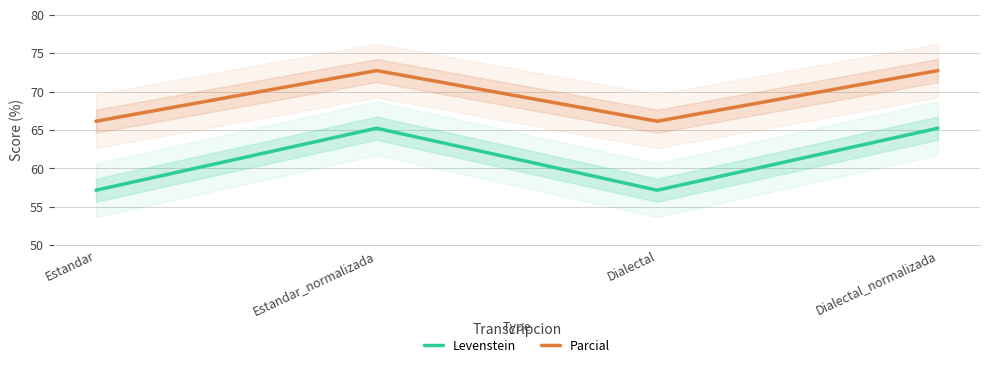

Reading left to right, list all the values displayed in this chart.

Levenstein: Estandar=57.1	Estandar_normalizada=65.2	Dialectal=57.1	Dialectal_normalizada=65.2
Parcial: Estandar=66.1	Estandar_normalizada=72.7	Dialectal=66.1	Dialectal_normalizada=72.7